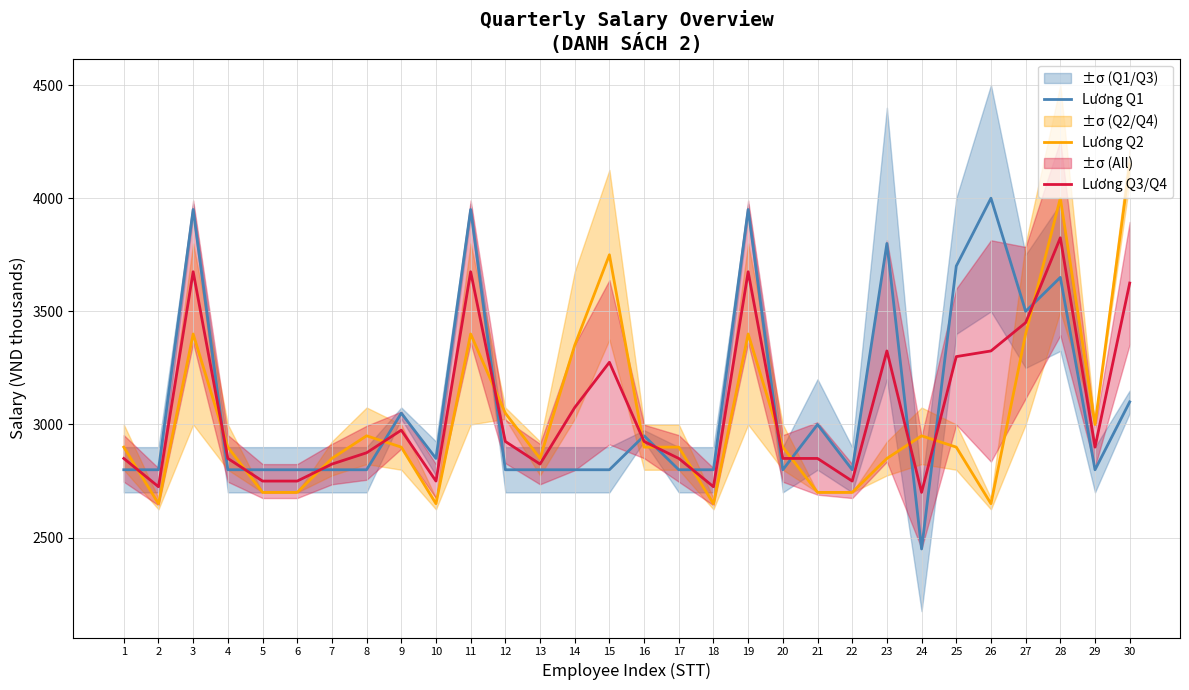

What is the difference between the Lương Q2 values at 21 and 28?

1300